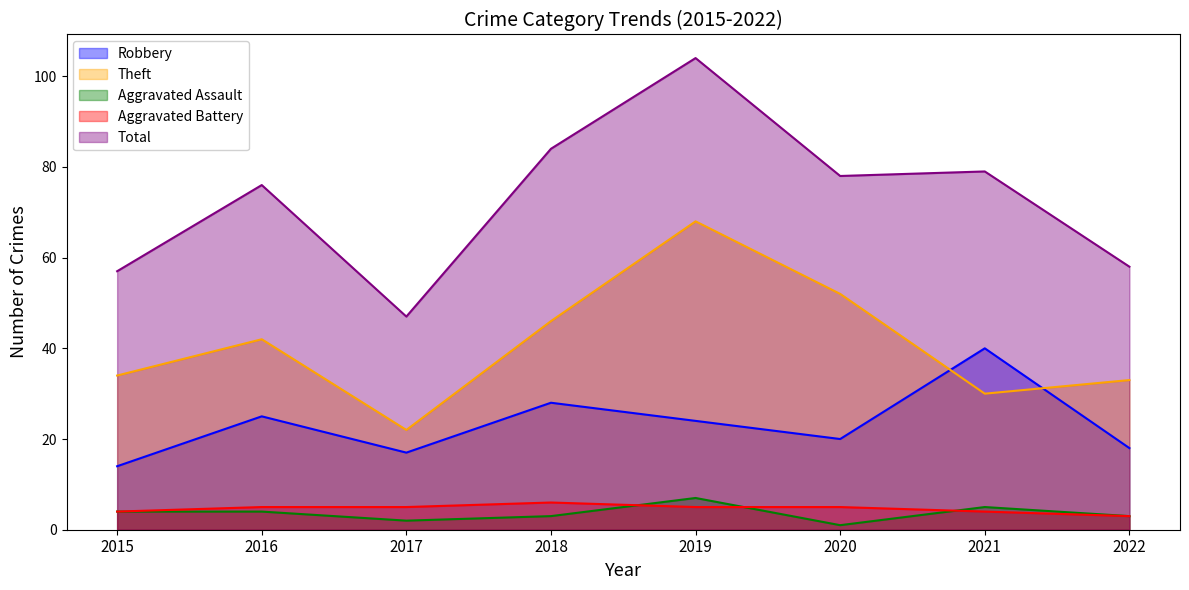

What are all the series names shown in the legend?

Robbery, Theft, Aggravated Assault, Aggravated Battery, Total